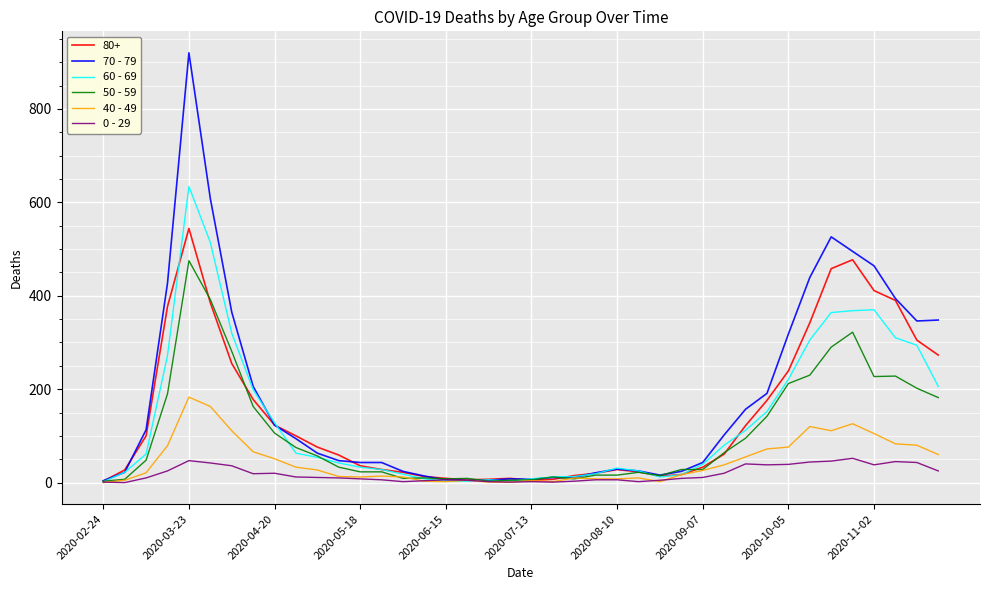

How many series are shown in this chart?

6